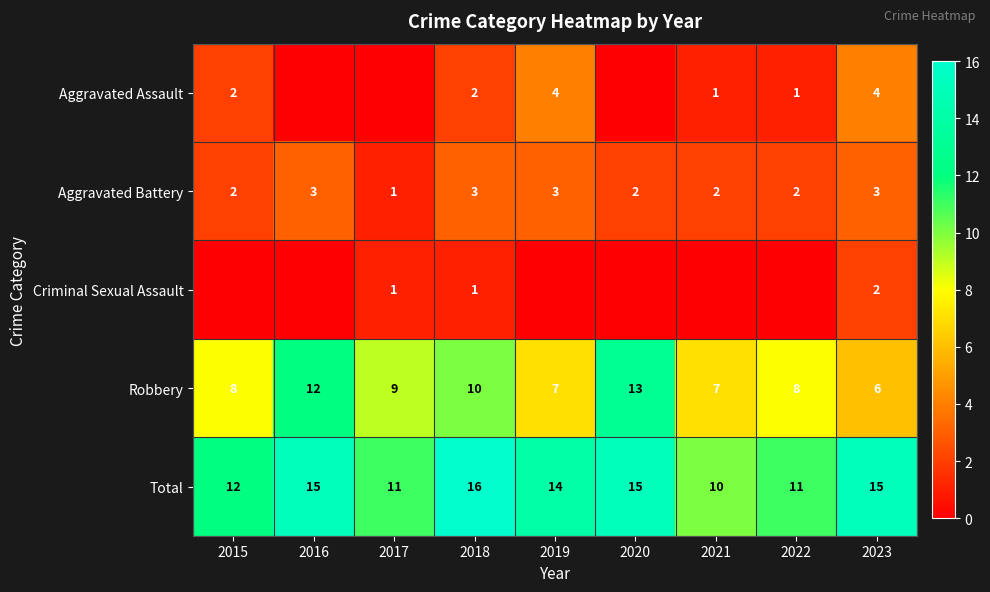

What is the difference between the Total values at 2015 and 2021?

2